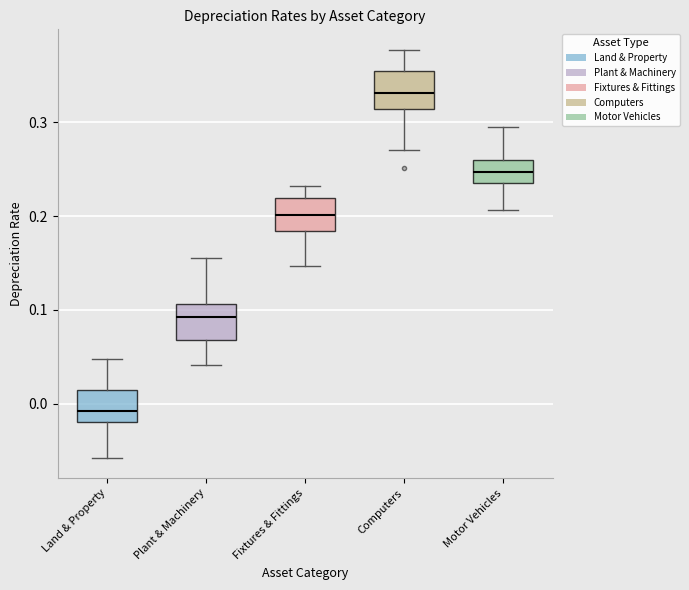

Where is the upper edge of the box for Fixtures & Fittings on the y-axis? The values are not printed on the chart, so give them approximately, as read against the axis.

0.22